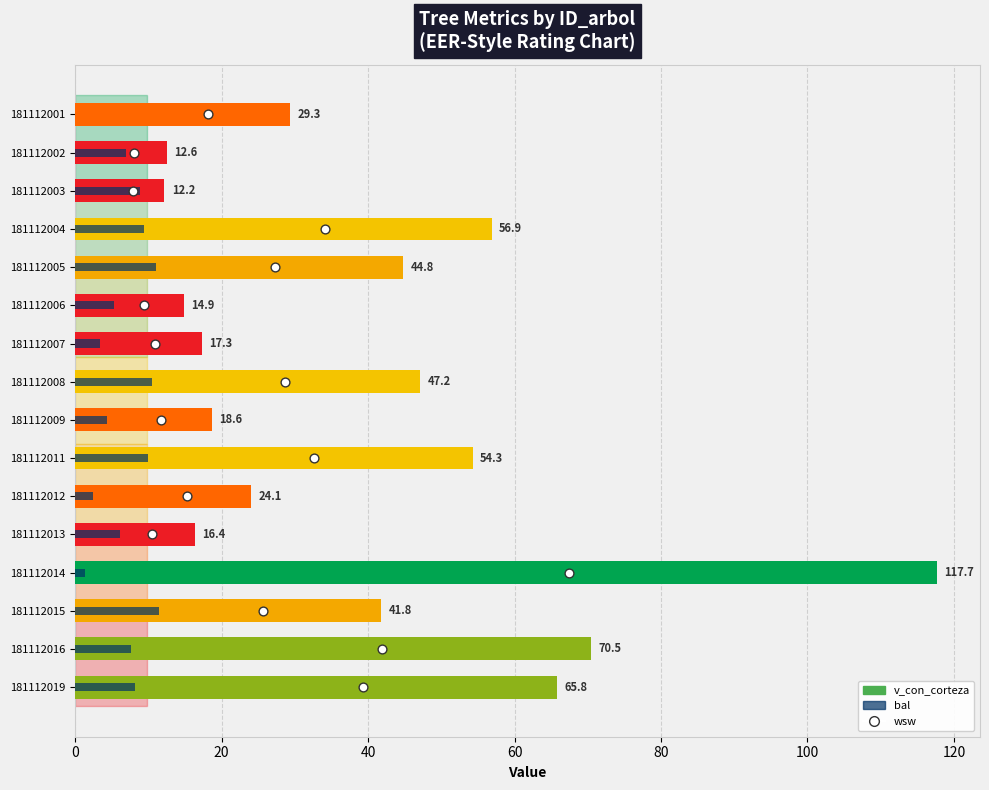

Which has a higher value, 100 or 20?

100